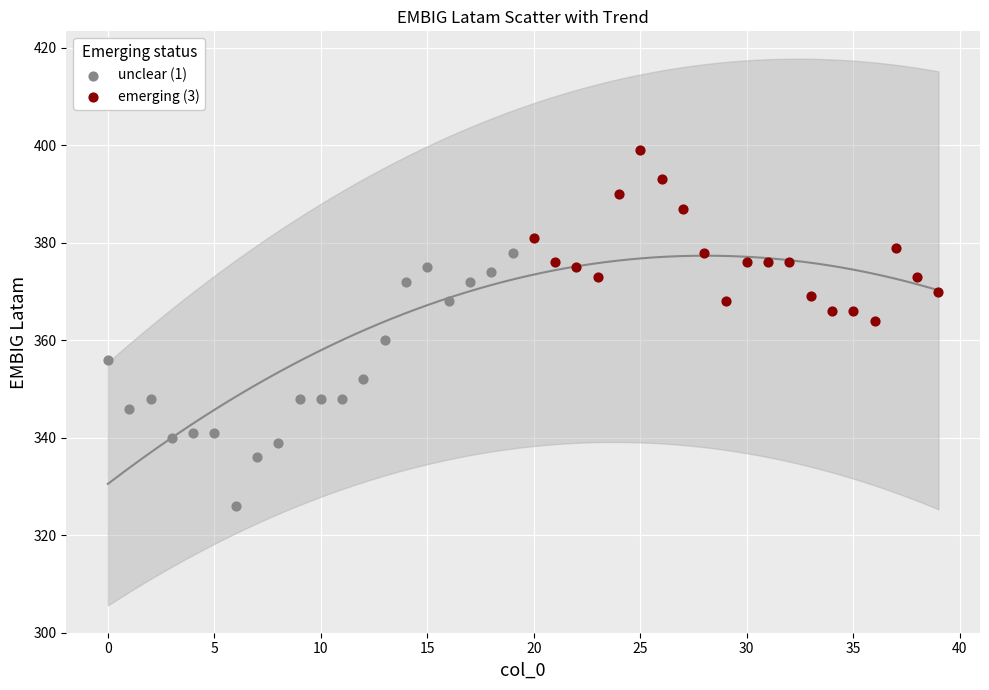

What are all the series names shown in the legend?

unclear (1), emerging (3)